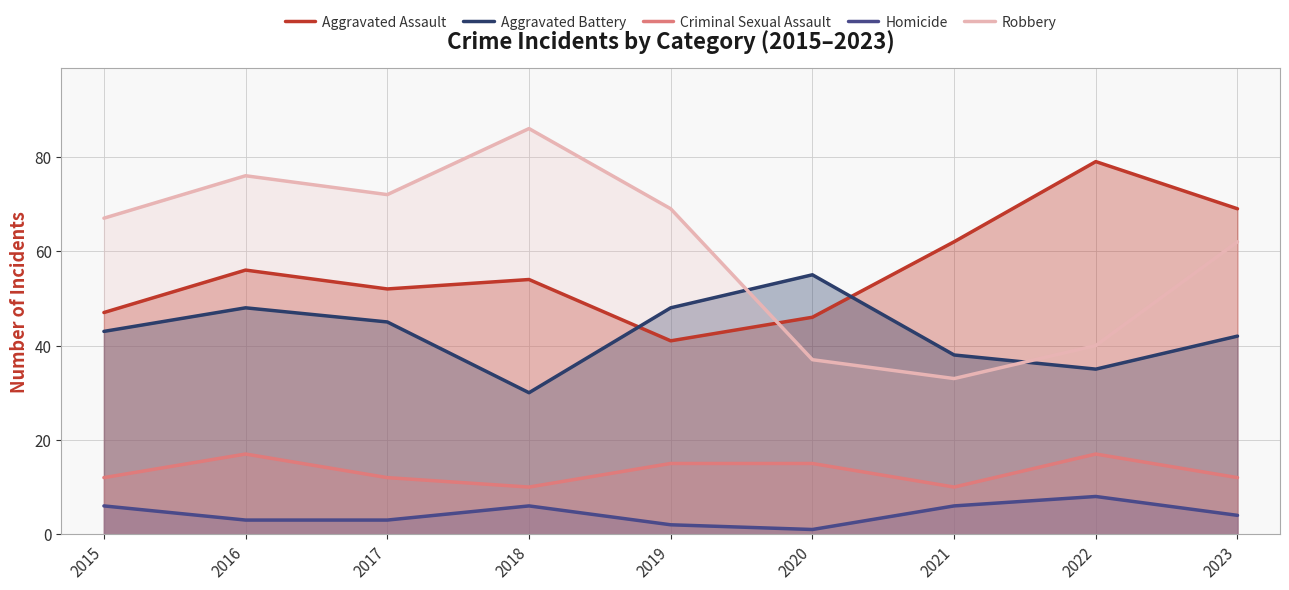

How many interior local valleys does the Robbery series have?

2